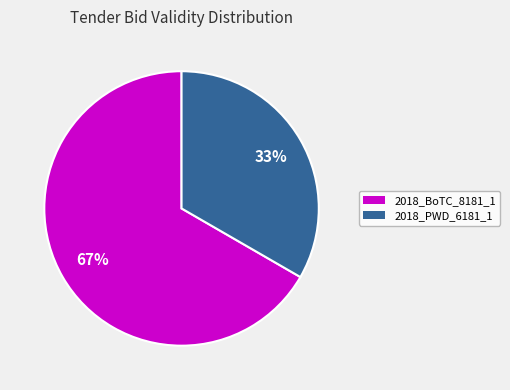

Is it true that 2018_PWD_6181_1 is 33% of the pie?

True